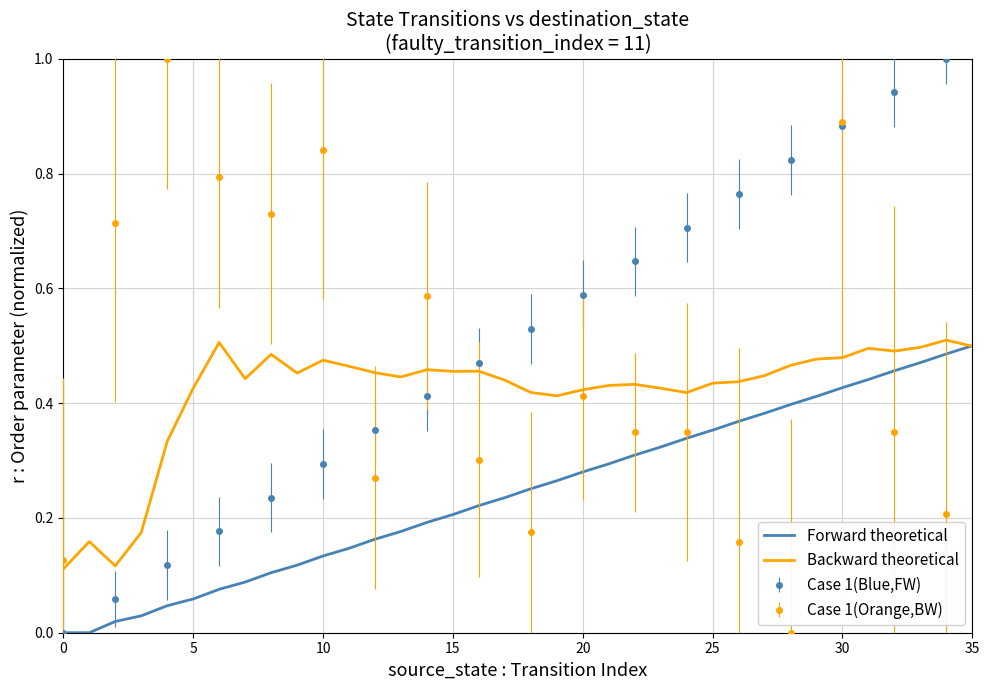

At which category is the sum across all series the highest?

35